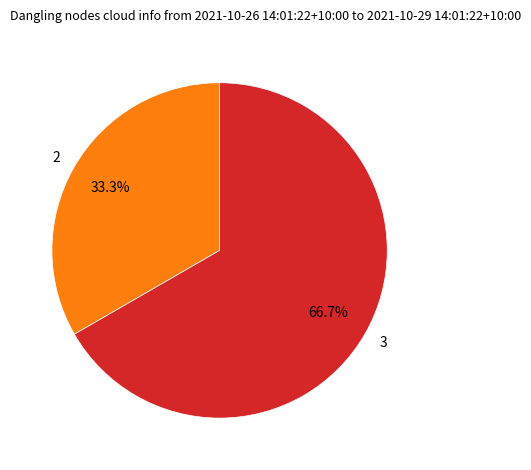

Is the sum of 3 and 2 greater than half?

Yes